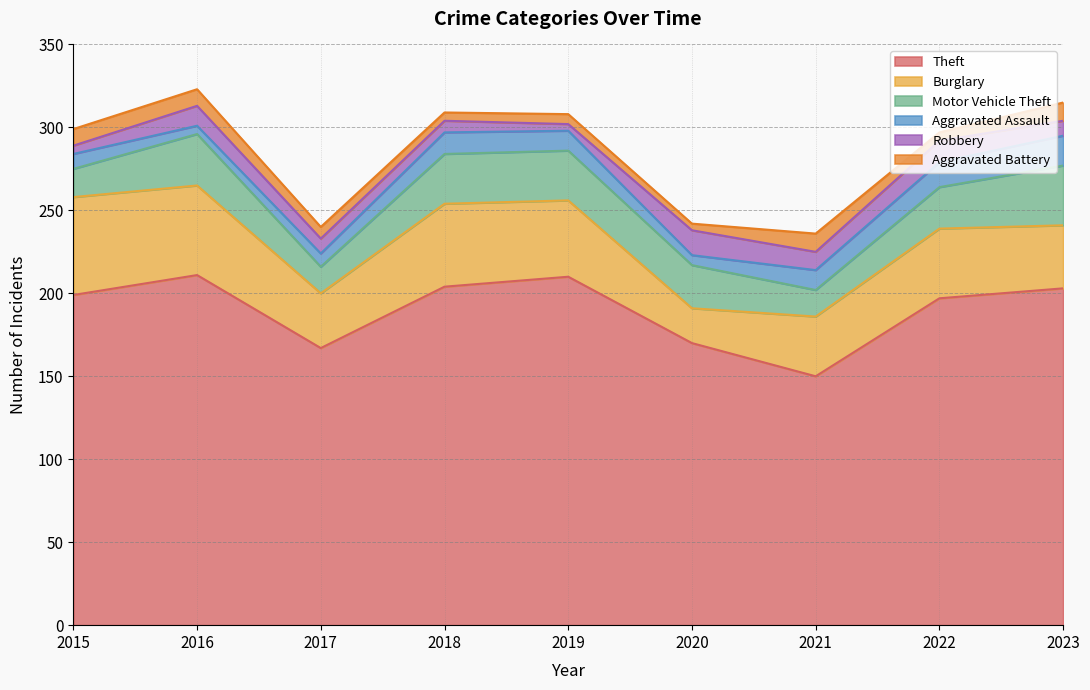

How many interior local peaks does the Aggravated Battery series have?

2